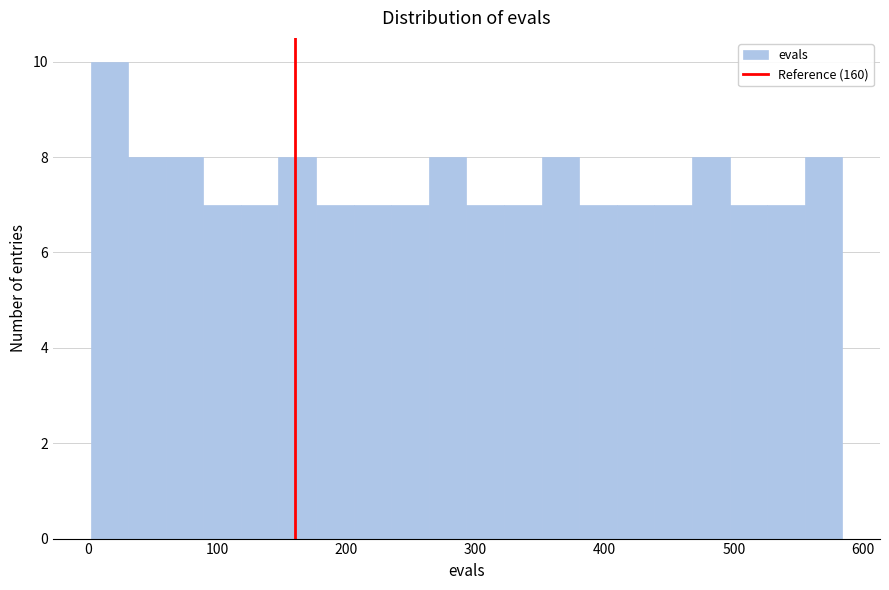

Around what value on the x-axis is the tallest bar? Give the approximate position of its centre, as read against the axis.

20